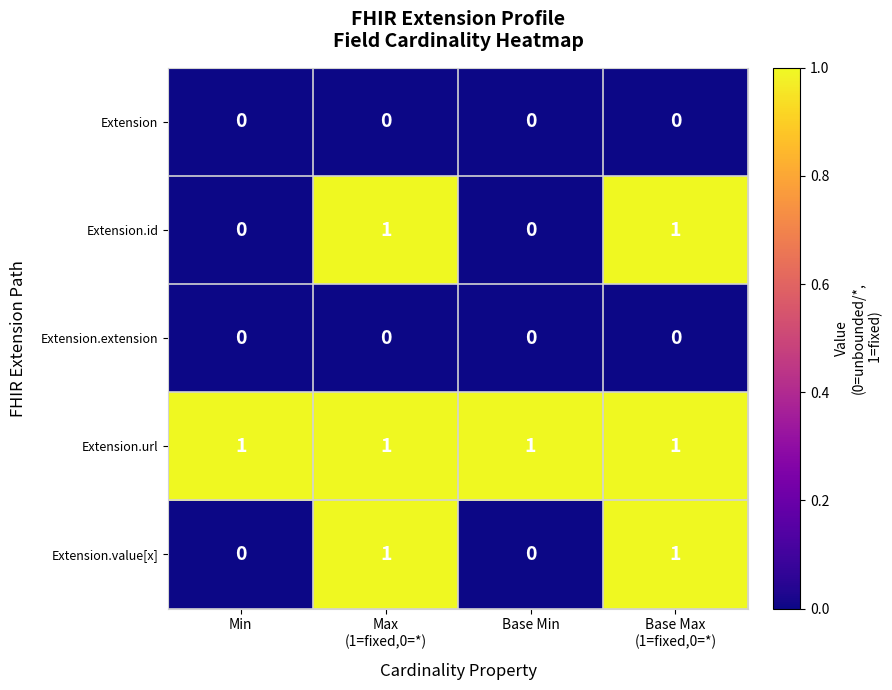

Which series has the largest total across all categories?

Extension.url